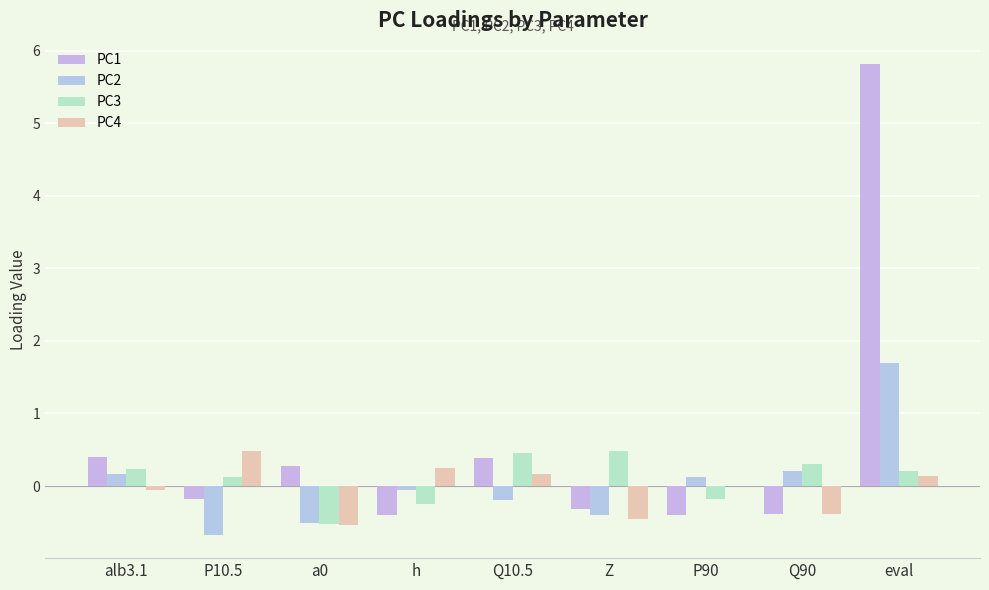

At which label is PC2 closest to 0?

h